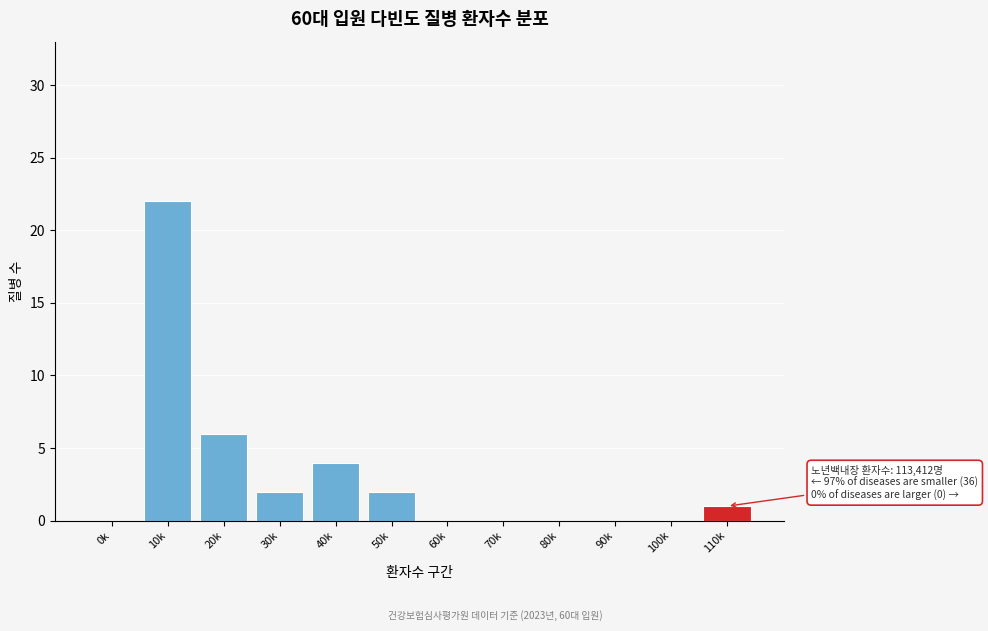

Reading right to left, transcribe all the data shown in this chart.

110k=1	100k=0	90k=0	80k=0	70k=0	60k=0	50k=2	40k=4	30k=2	20k=6	10k=22	0k=0